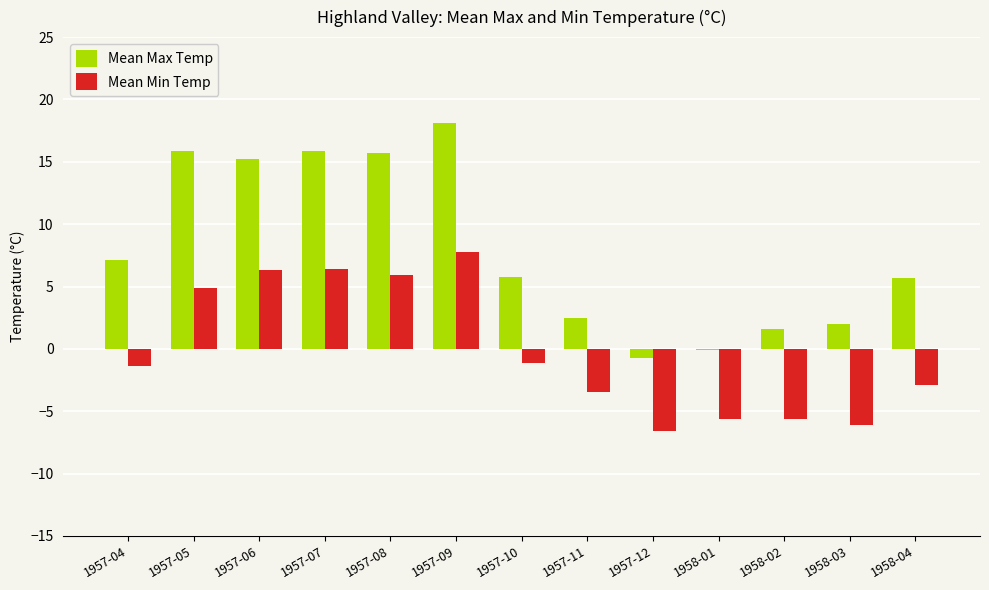

Which series has the largest total across all categories?

Mean Max Temp